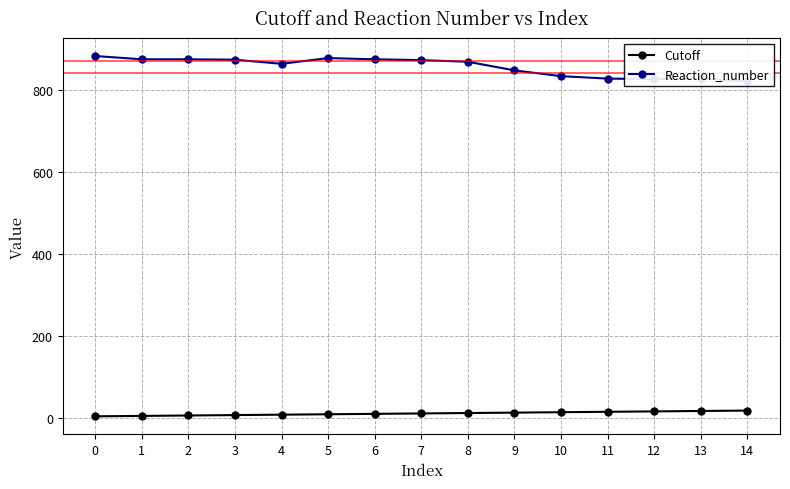

True or false: Cutoff and Reaction_number intersect in this chart.

False